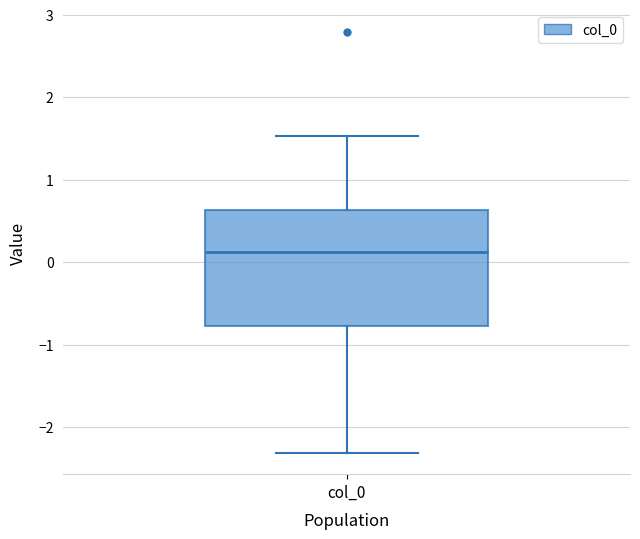

Where is the upper edge of the box for col_0 on the y-axis? The values are not printed on the chart, so give them approximately, as read against the axis.

0.6